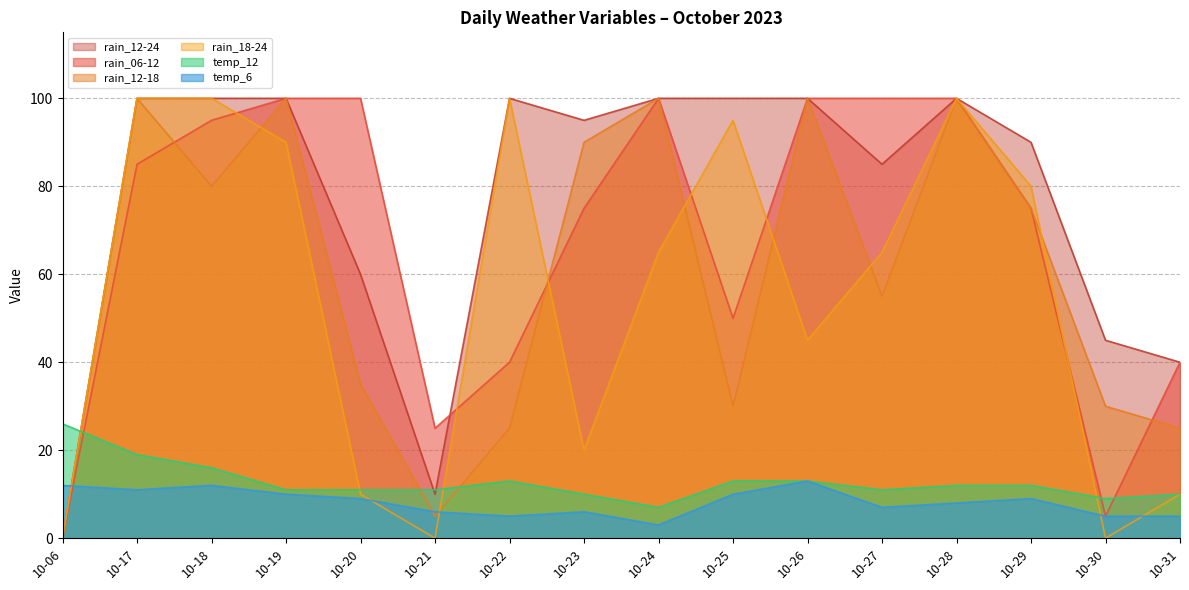

Reading right to left, extract all data points from this chart.

rain_06-12: 10-31=40	10-30=5	10-29=75	10-28=100	10-27=100	10-26=100	10-25=50	10-24=100	10-23=75	10-22=40	10-21=25	10-20=100	10-19=100	10-18=95	10-17=85	10-06=0
rain_12-18: 10-31=25	10-30=30	10-29=75	10-28=100	10-27=55	10-26=100	10-25=30	10-24=100	10-23=90	10-22=25	10-21=5	10-20=35	10-19=100	10-18=80	10-17=100	10-06=0
rain_18-24: 10-31=10	10-30=0	10-29=80	10-28=100	10-27=65	10-26=45	10-25=95	10-24=65	10-23=20	10-22=100	10-21=0	10-20=10	10-19=90	10-18=100	10-17=100	10-06=0
rain_12-24: 10-31=40	10-30=45	10-29=90	10-28=100	10-27=85	10-26=100	10-25=100	10-24=100	10-23=95	10-22=100	10-21=10	10-20=60	10-19=100	10-18=100	10-17=100	10-06=0
temp_6: 10-31=5	10-30=5	10-29=9	10-28=8	10-27=7	10-26=13	10-25=10	10-24=3	10-23=6	10-22=5	10-21=6	10-20=9	10-19=10	10-18=12	10-17=11	10-06=12
temp_12: 10-31=10	10-30=9	10-29=12	10-28=12	10-27=11	10-26=13	10-25=13	10-24=7	10-23=10	10-22=13	10-21=11	10-20=11	10-19=11	10-18=16	10-17=19	10-06=26